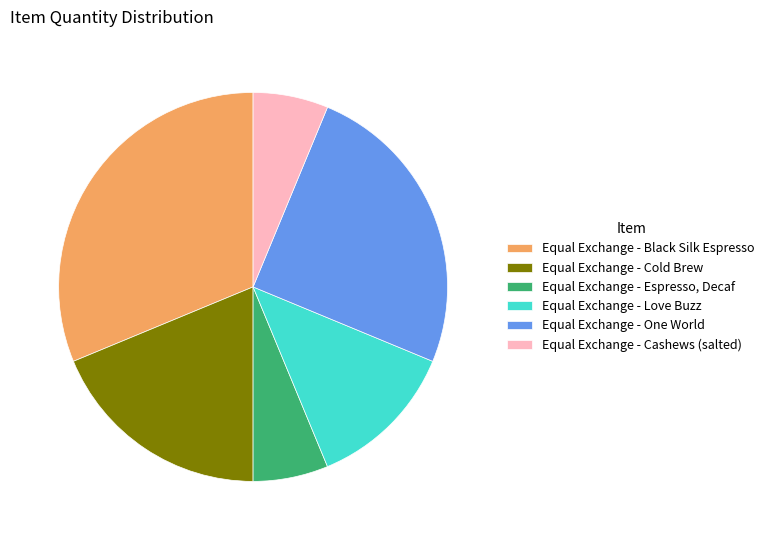

Is the sum of Equal Exchange - Love Buzz and Equal Exchange - Black Silk Espresso greater than half?

No